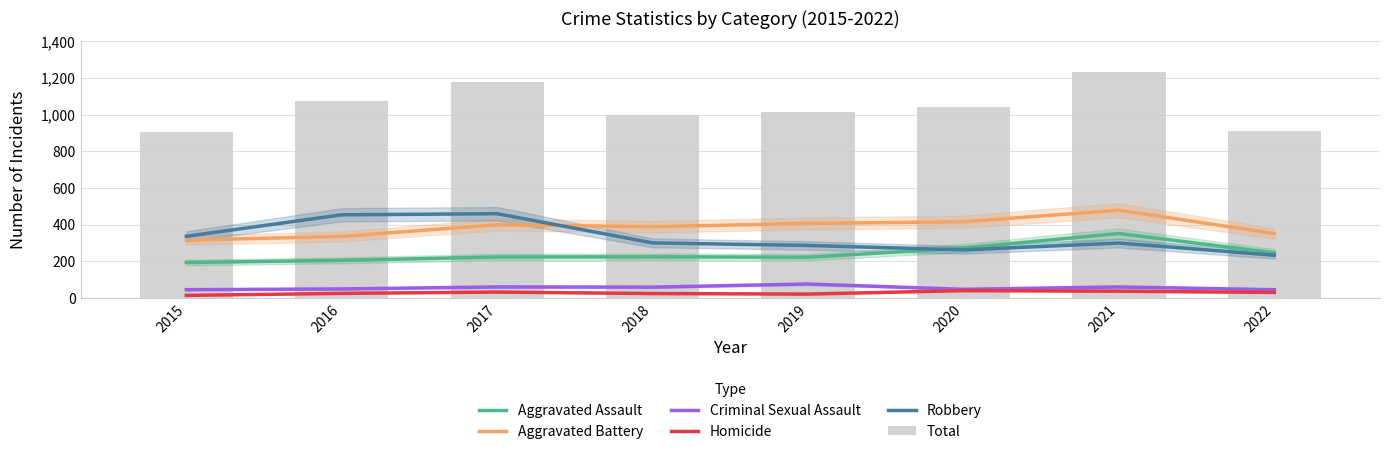

What are all the series names shown in the legend?

Aggravated Assault, Aggravated Battery, Criminal Sexual Assault, Homicide, Robbery, Total